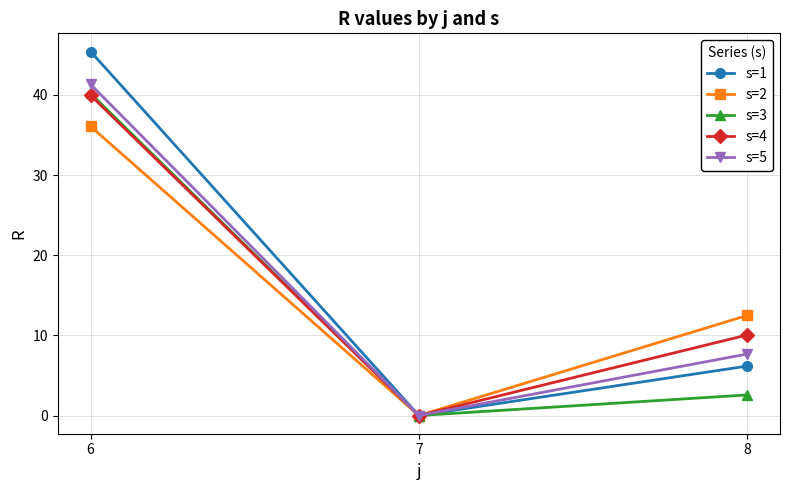

Which series has the widest spread of values?

s=1